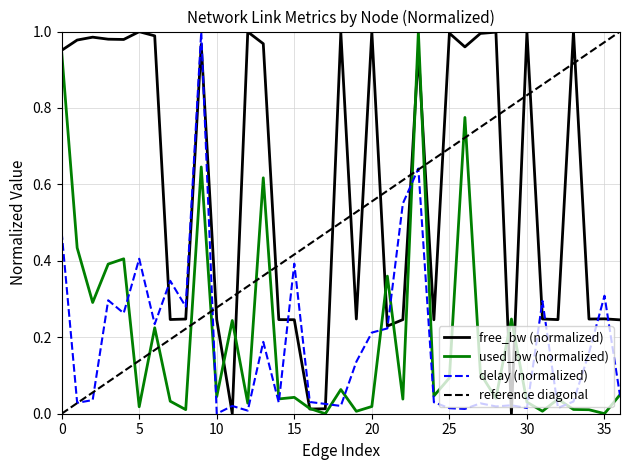

At 17, list the series in order from smallest to largest.

used_bw, delay, free_bw